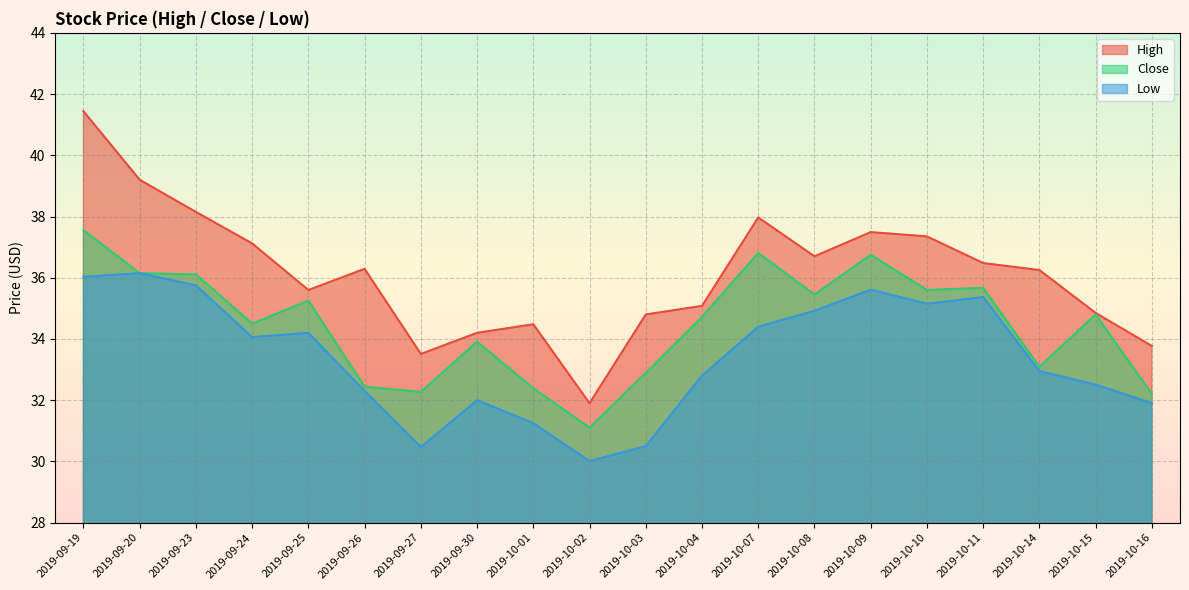

How many distinct data groups are displayed?

3